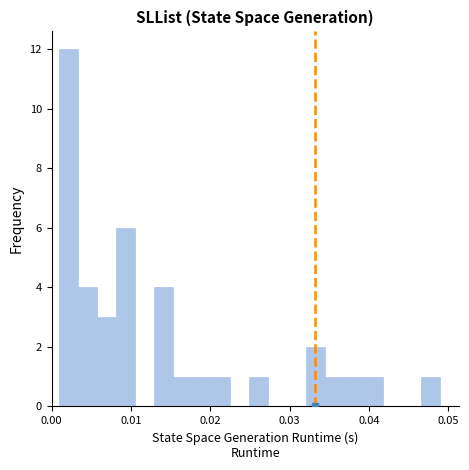

Around what value on the x-axis is the tallest bar? Give the approximate position of its centre, as read against the axis.

0.002